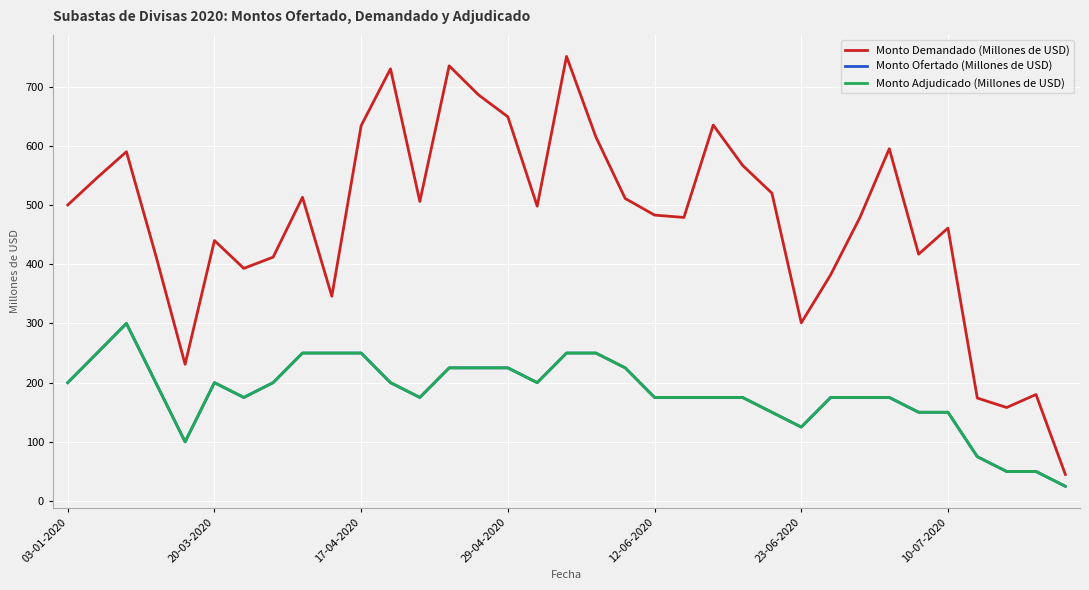

Does the chart display data point markers on the line(s)?

No